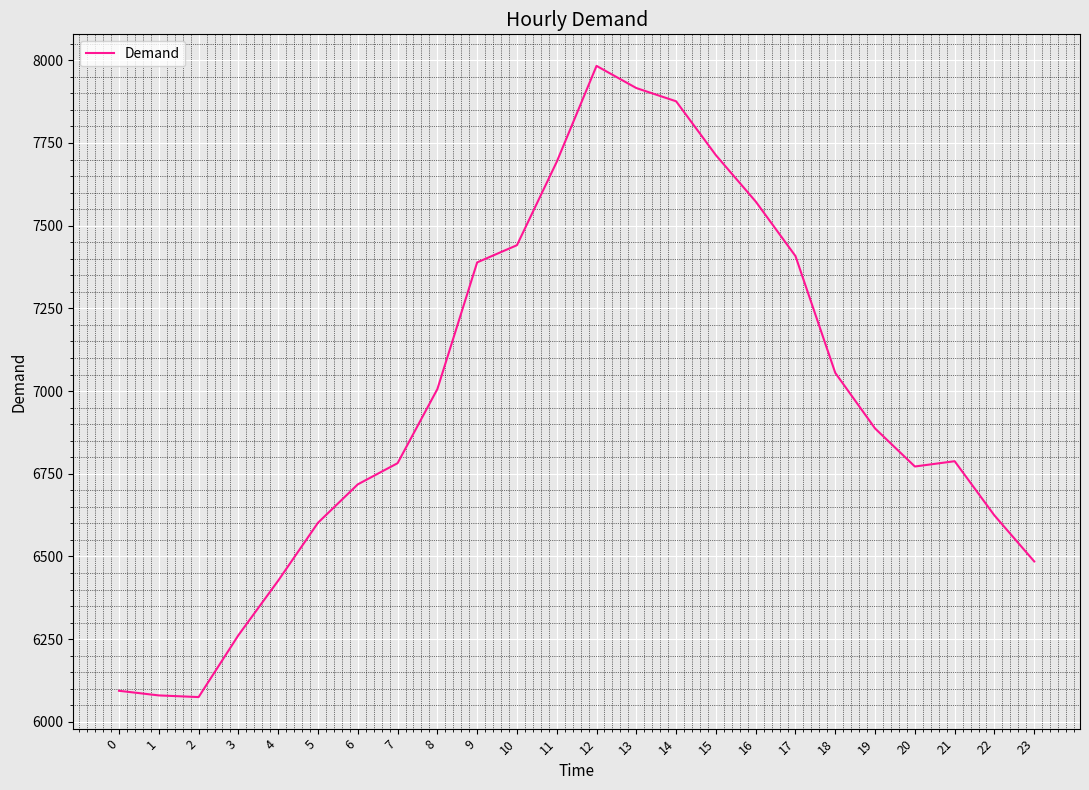

Approximately how many times larger is the value at 18 compared to 7?

1.0